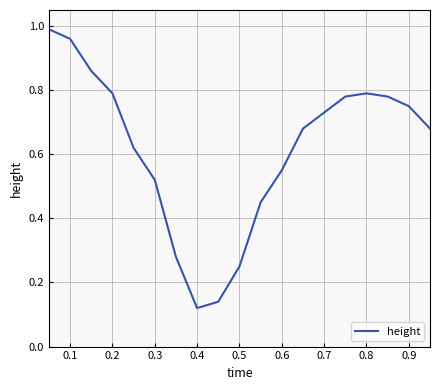

How many lines are shown in the chart?

1